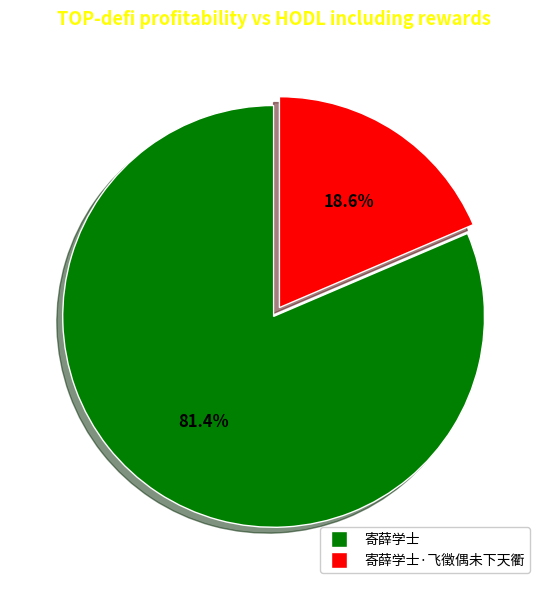

Does any single category account for the majority?

Yes